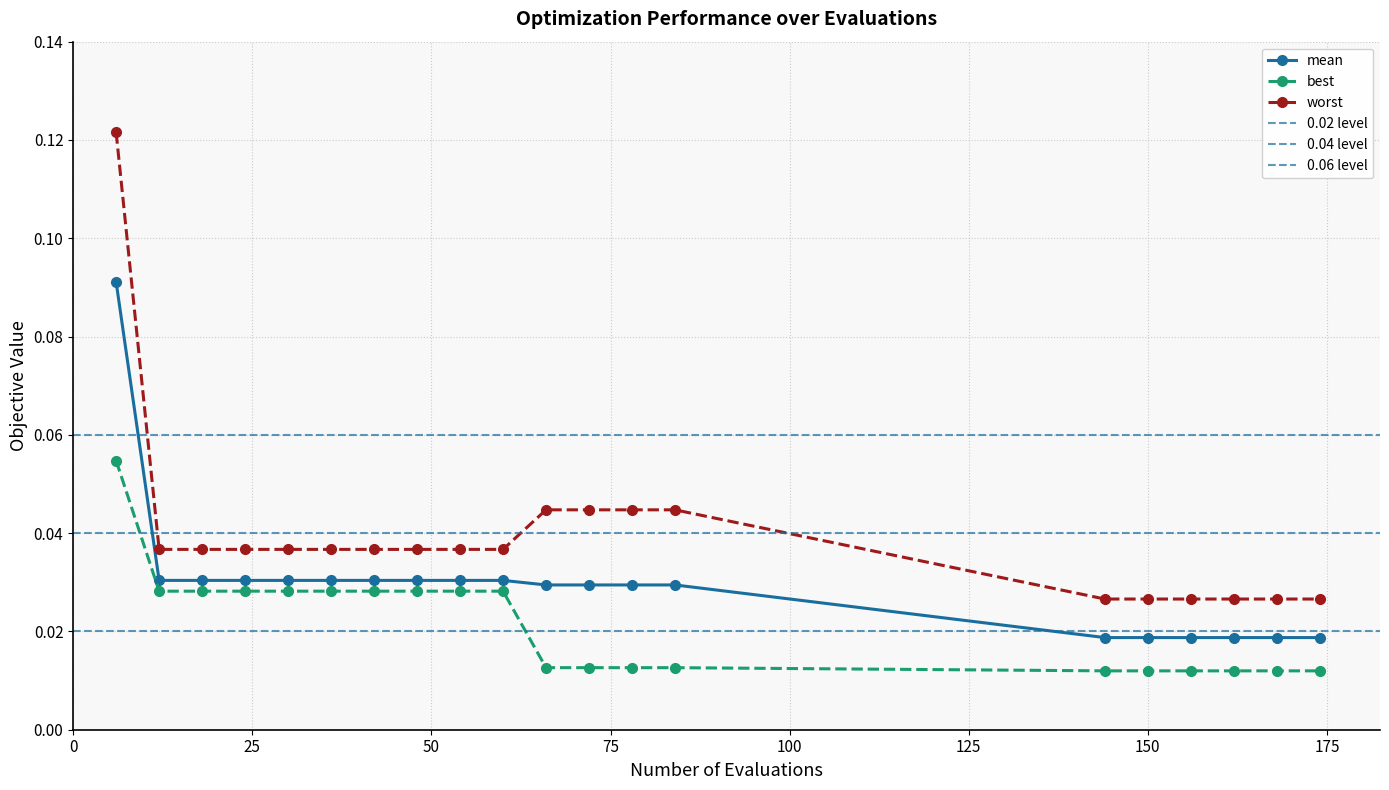

The worst series shows 0.0 at 156. True or false?

True